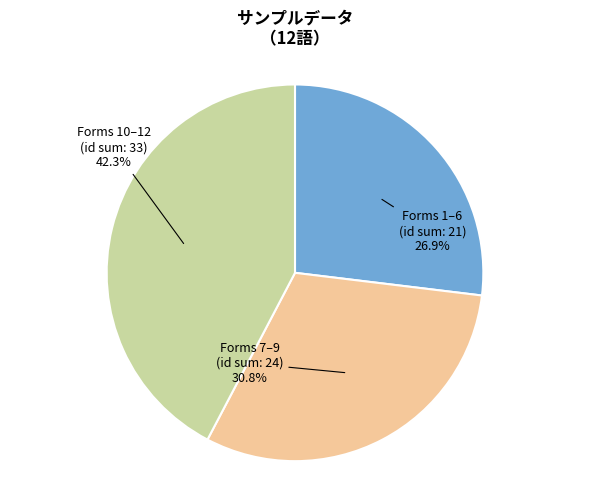

Is there a majority slice in this chart?

No